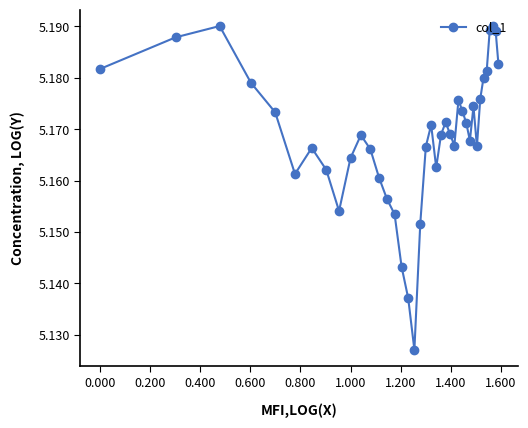

True or false: the data has more than 1 interior local peaks.

True